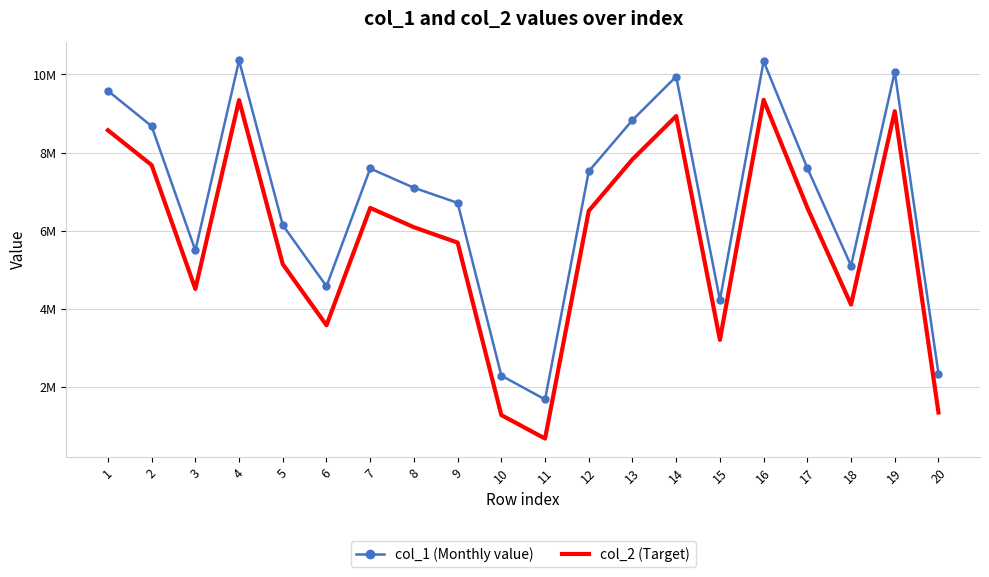

What are all the series names shown in the legend?

col_1 (Monthly value), col_2 (Target)